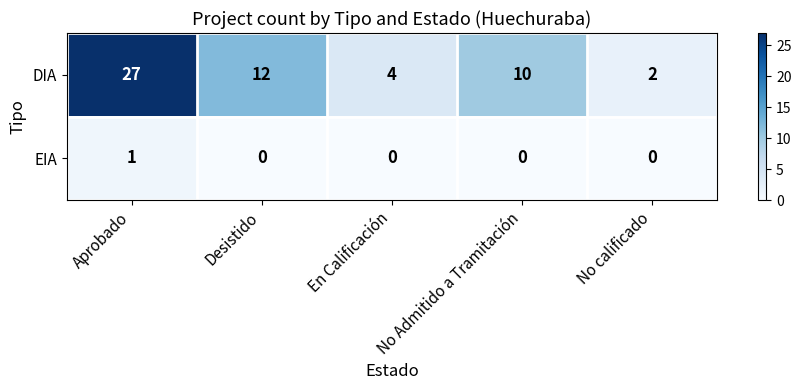

What is the maximum value for DIA?

27